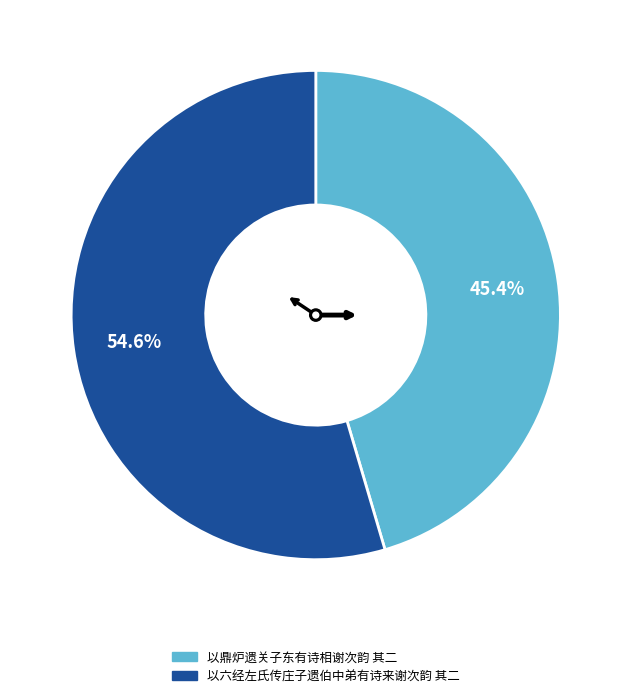

Count the number of slices in the pie.

2